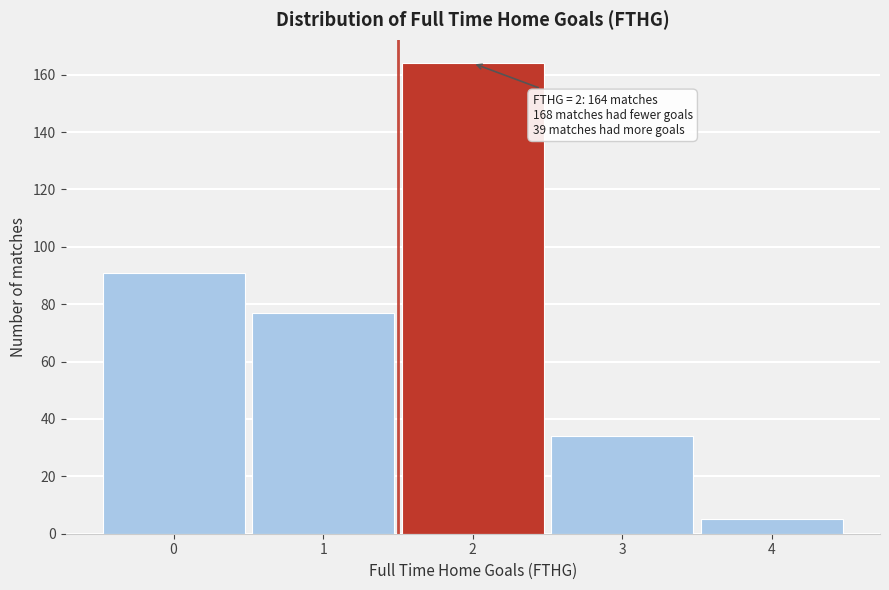

Reading left to right, extract all data points from this chart.

0=91	1=77	2=164	3=34	4=5